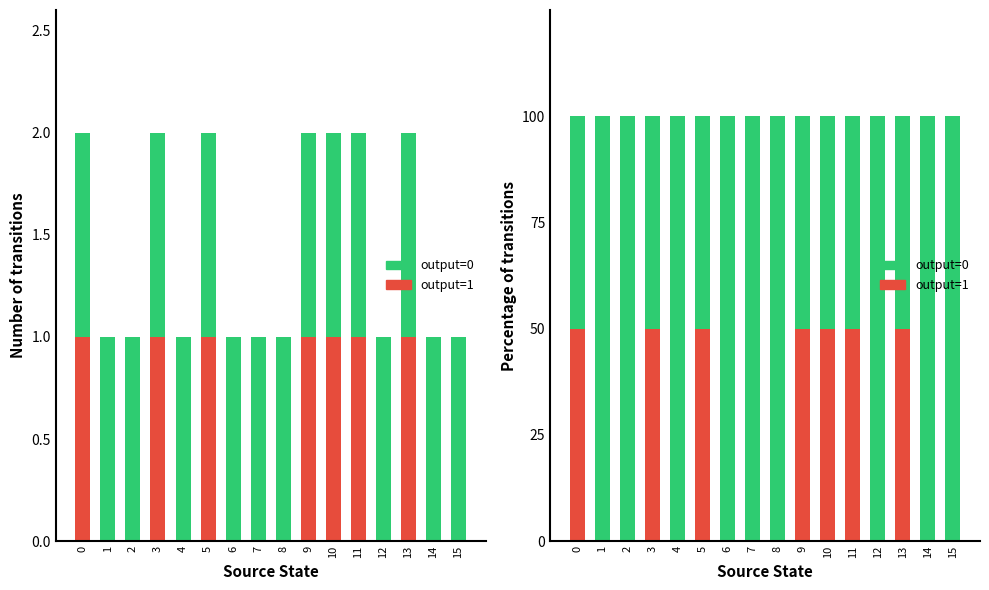

How many distinct data groups are displayed?

2